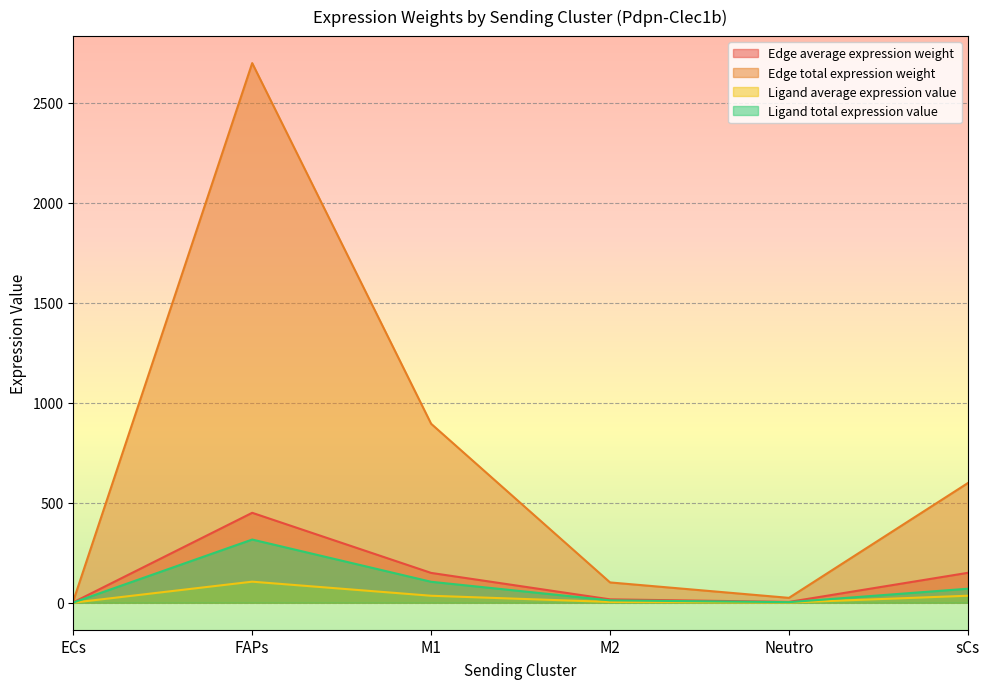

Reading left to right, list all the values displayed in this chart.

Edge average expression weight: 2.1	449.7	149.1	16.9	4.1	149.6
Edge total expression weight: 8.4	2698.2	894.9	101.6	24.4	598.5
Ligand average expression value: 0.5	105.3	34.9	4.0	1.0	35.0
Ligand total expression value: 1.0	316.0	104.8	11.9	2.9	70.1